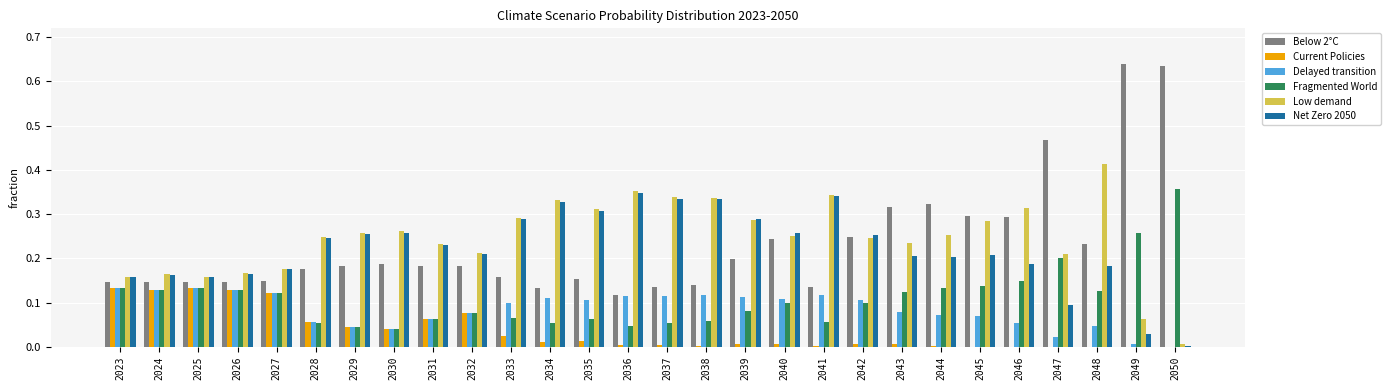

The value of Fragmented World at 2049 is 0.3. True or false?

True